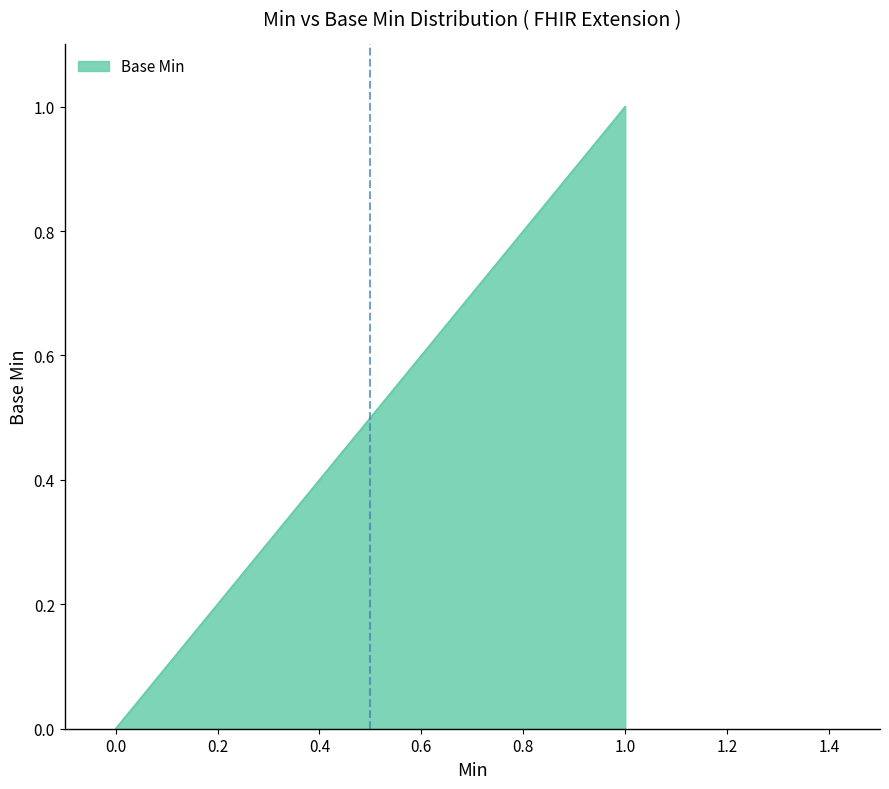

What is the sum of all values?

1